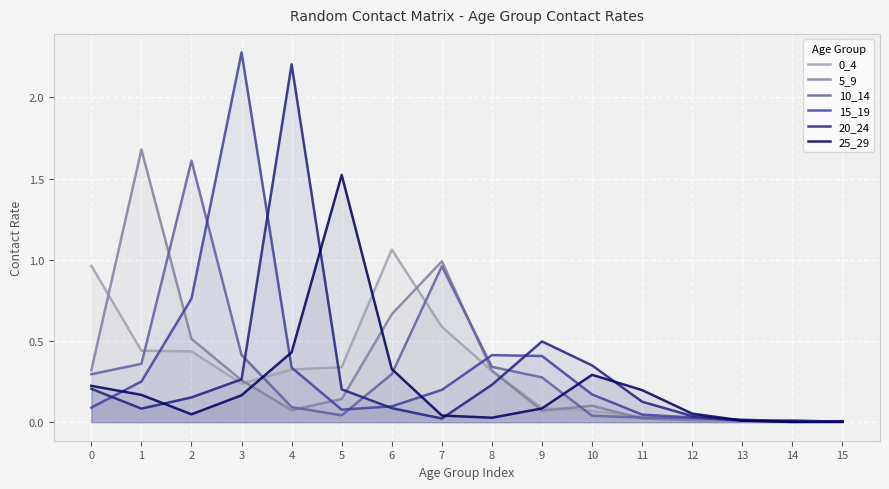

Reading left to right, what are all the values shown in this chart?

0_4: 1.0	0.4	0.4	0.2	0.3	0.3	1.1	0.6	0.3	0.1	0.1	0.0	0.0	0.0	0.0	0.0
5_9: 0.3	1.7	0.5	0.3	0.1	0.1	0.7	1.0	0.3	0.1	0.1	0.0	0.0	0.0	0.0	0.0
10_14: 0.3	0.4	1.6	0.4	0.1	0.0	0.3	1.0	0.3	0.3	0.0	0.0	0.0	0.0	0.0	0.0
15_19: 0.1	0.3	0.8	2.3	0.3	0.1	0.1	0.2	0.4	0.4	0.2	0.0	0.0	0.0	0.0	0.0
20_24: 0.2	0.1	0.2	0.3	2.2	0.2	0.1	0.0	0.2	0.5	0.4	0.1	0.0	0.0	0.0	0.0
25_29: 0.2	0.2	0.0	0.2	0.4	1.5	0.3	0.0	0.0	0.1	0.3	0.2	0.1	0.0	0.0	0.0